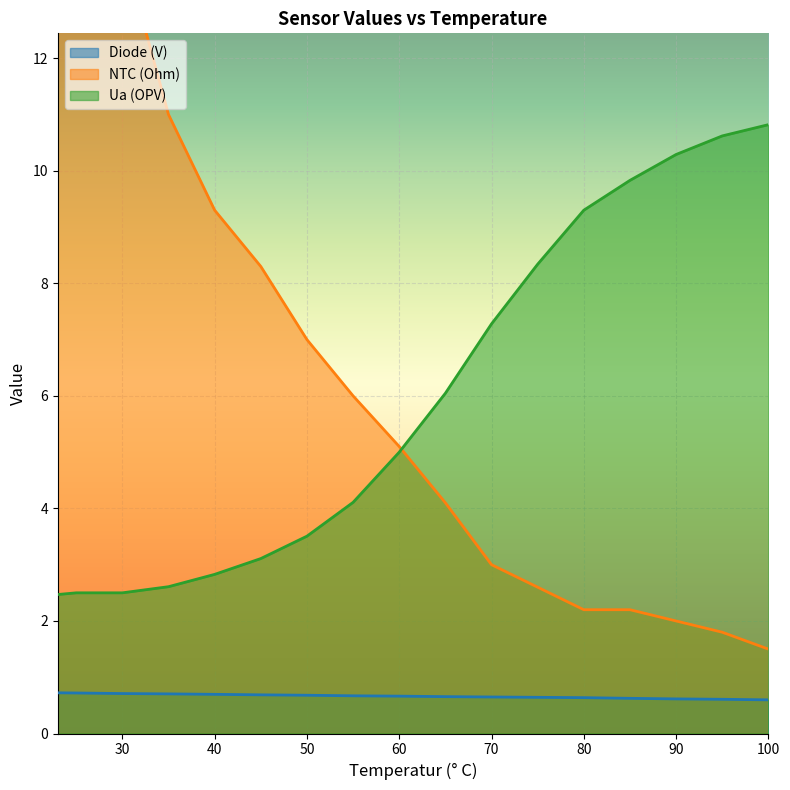

At which category is the sum across all series the highest?

23